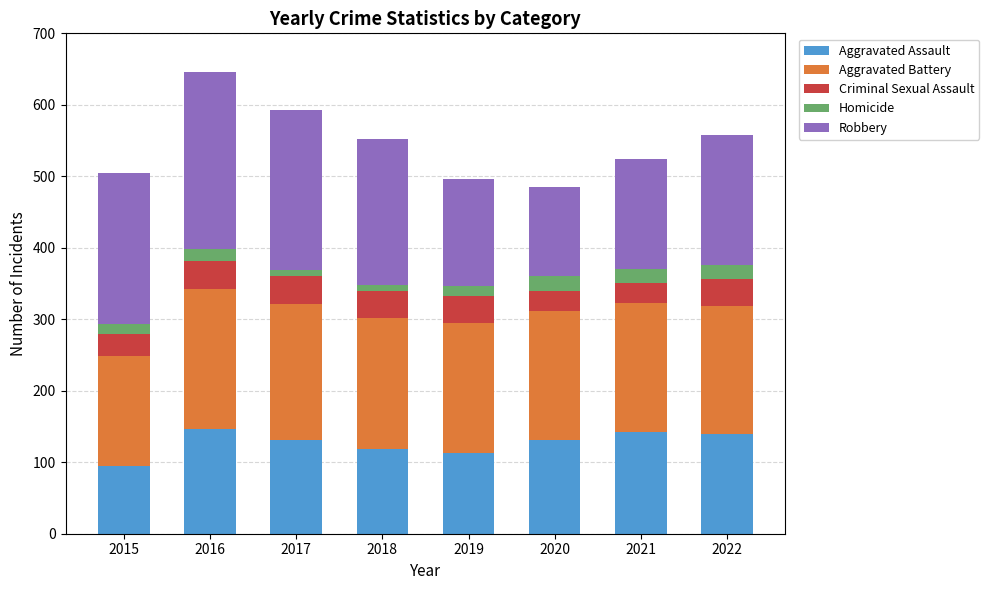

Which category has the lowest value in the Aggravated Assault series?

2015